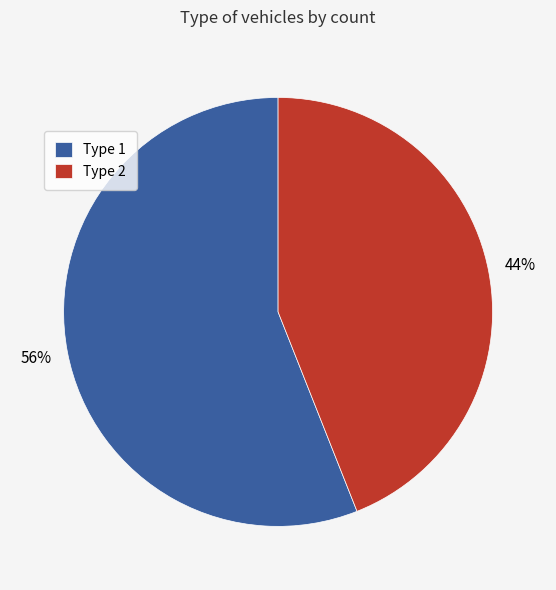

True or false: Type 1 accounts for 56% of the total.

True